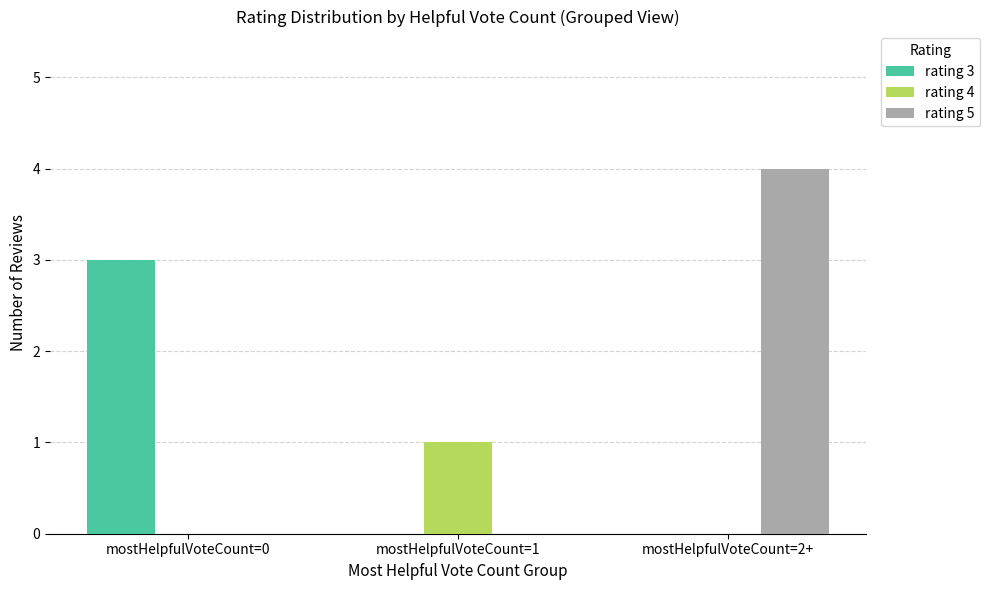

Reading left to right, list all the values displayed in this chart.

rating 3: 3	0	0
rating 4: 0	1	0
rating 5: 0	0	4